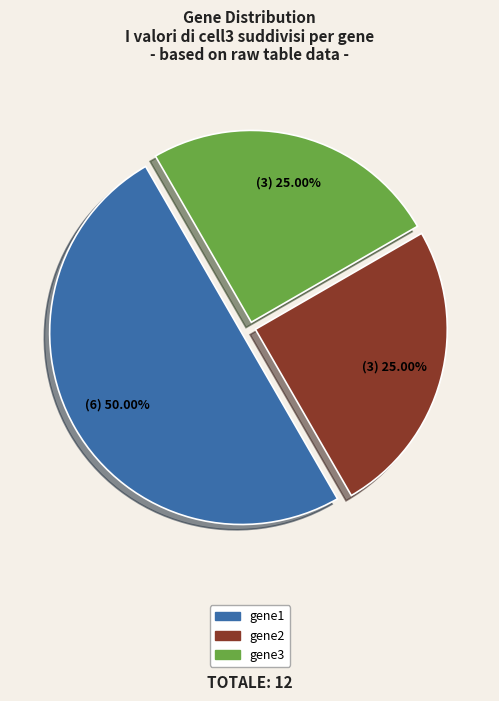

Which category has the biggest portion of the pie?

gene1